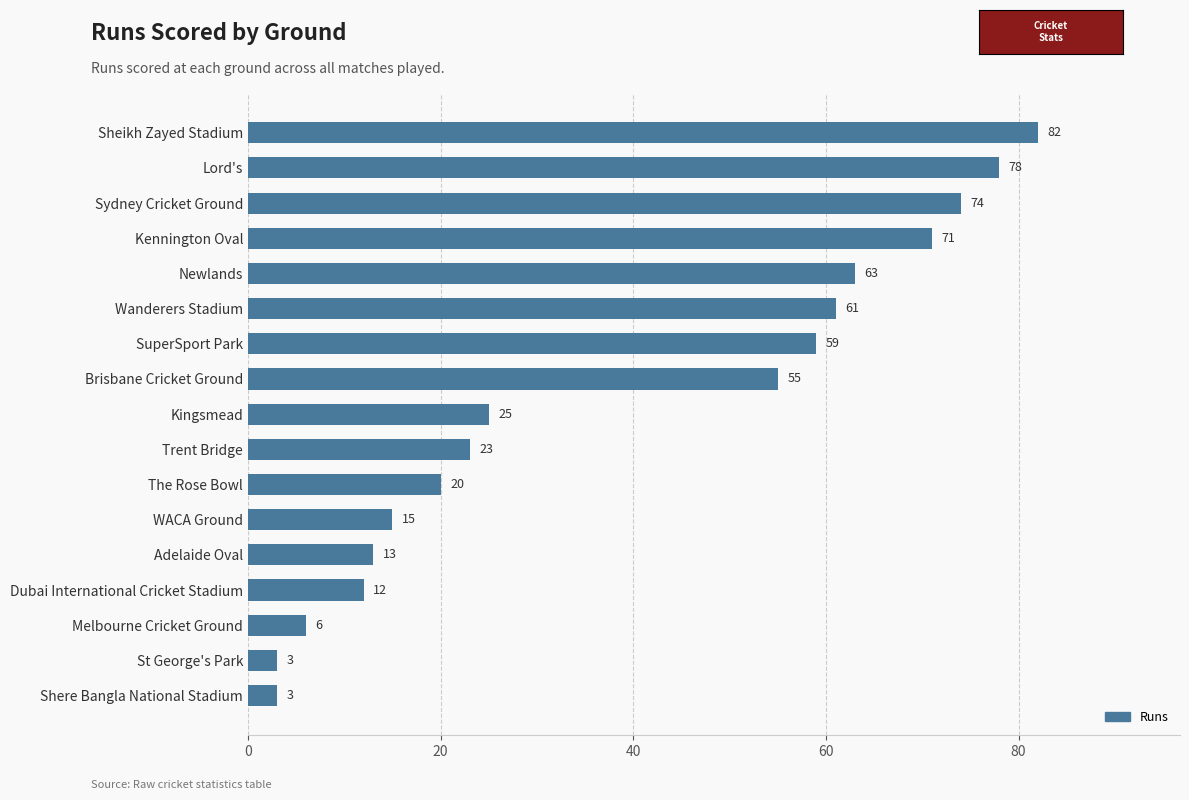

Is it true that the value at The Rose Bowl is 29?

False